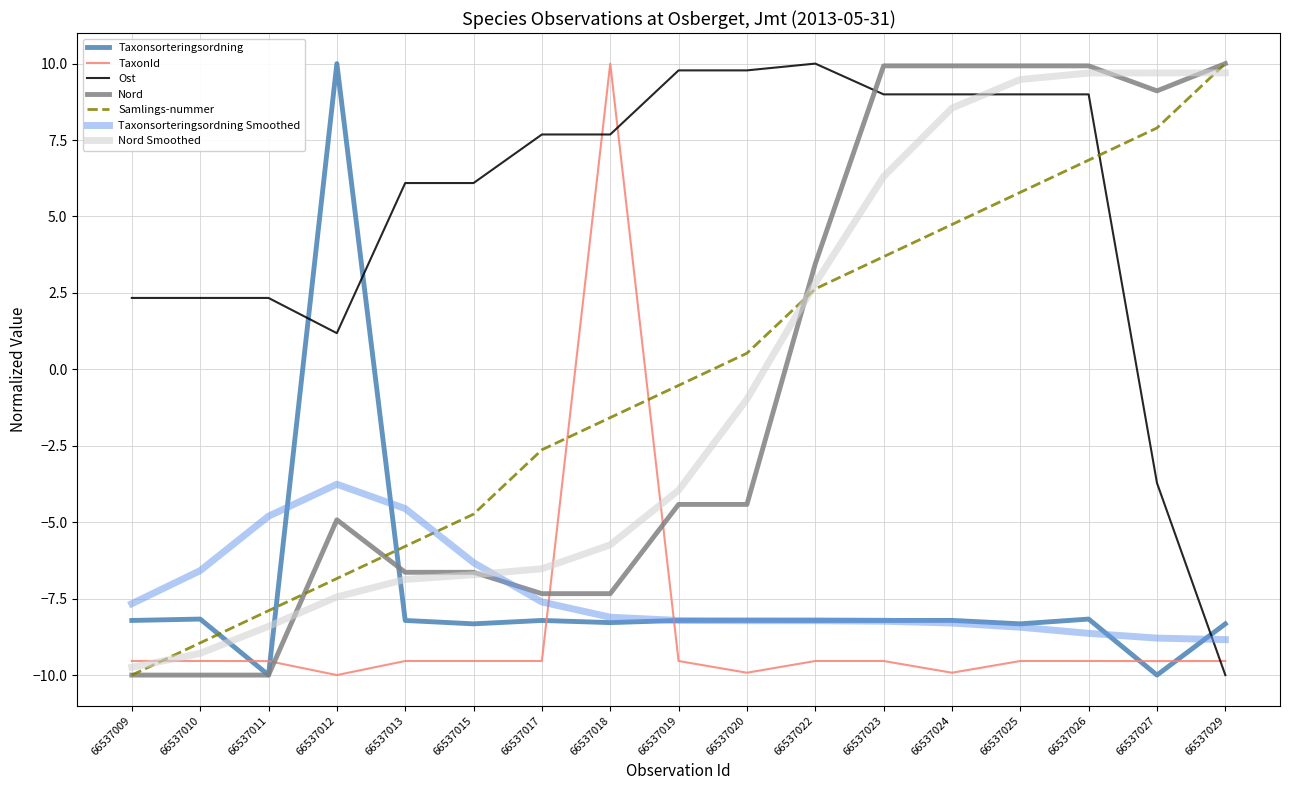

True or false: Samlings-nummer has more than 1 points higher than both neighbors.

False